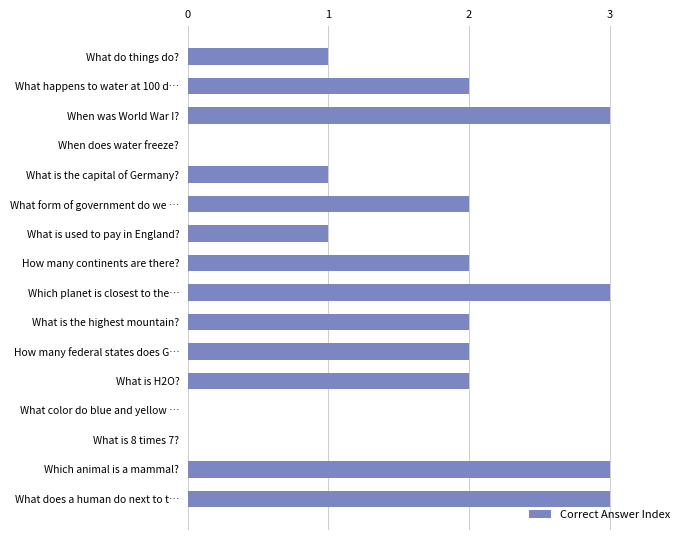

How many distinct data groups are displayed?

1